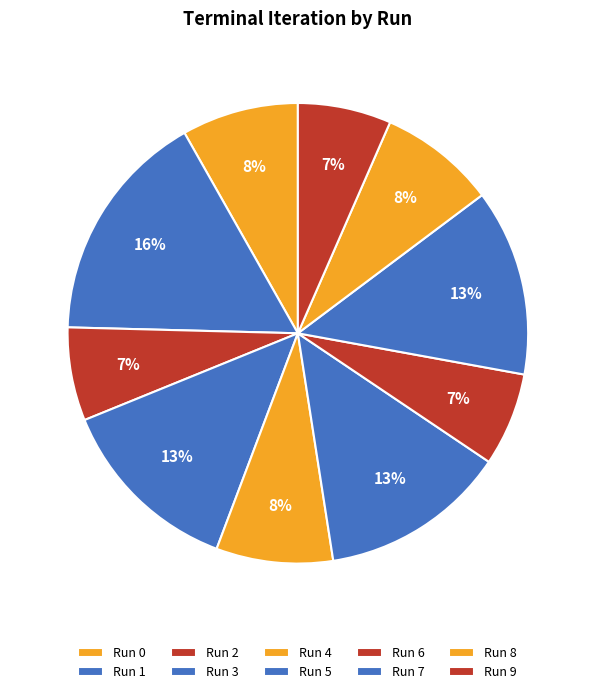

Rank the categories by value from highest to lowest.

Run 1, Run 3, Run 5, Run 7, Run 0, Run 4, Run 8, Run 2, Run 6, Run 9